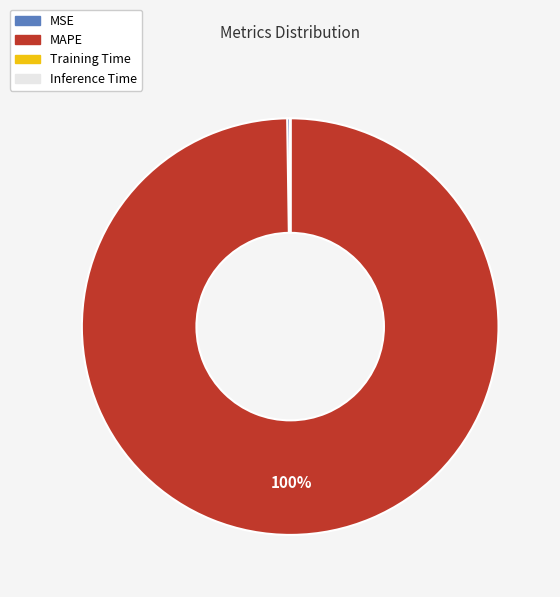

To the nearest percent, what percentage of the pie is MAPE?

100%